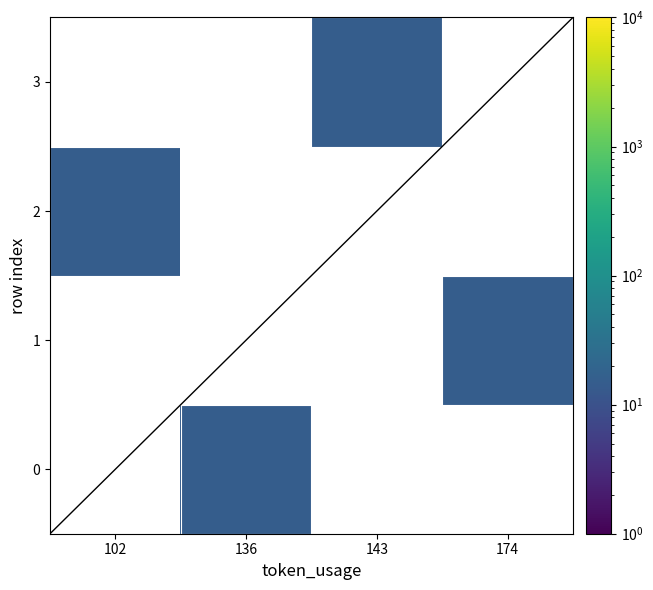

Rank the categories by 2 value from lowest to highest.

102, 136, 143, 174